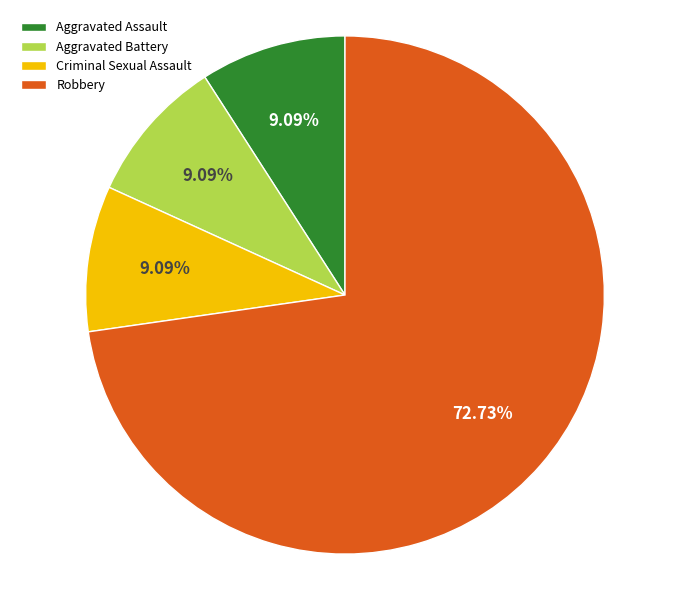

What percentage do Robbery and Aggravated Assault together represent?

81.8%